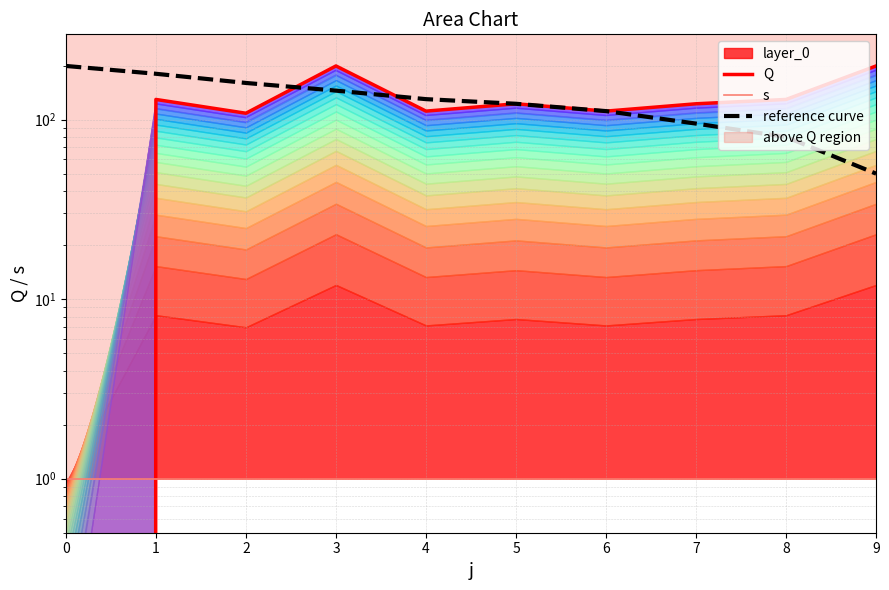

Where is the first local minimum for Q?

2